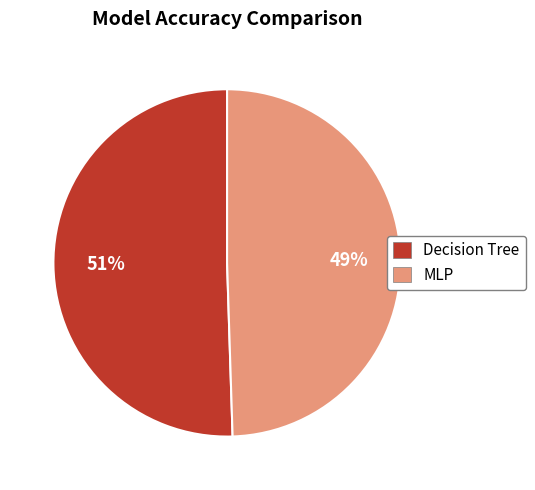

To the nearest percent, what portion does MLP represent?

49%